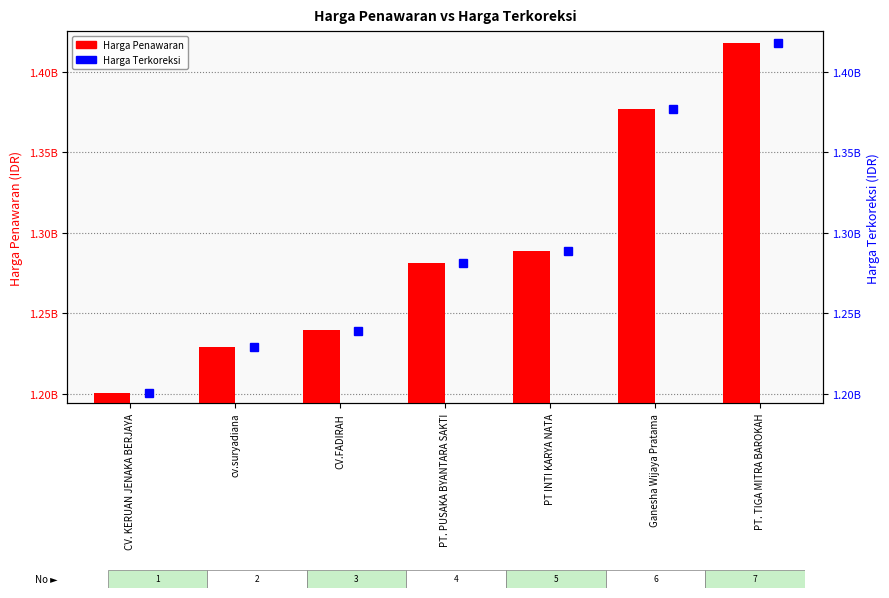

What is the label of the 3rd bar from the left?

CV.FADIRAH